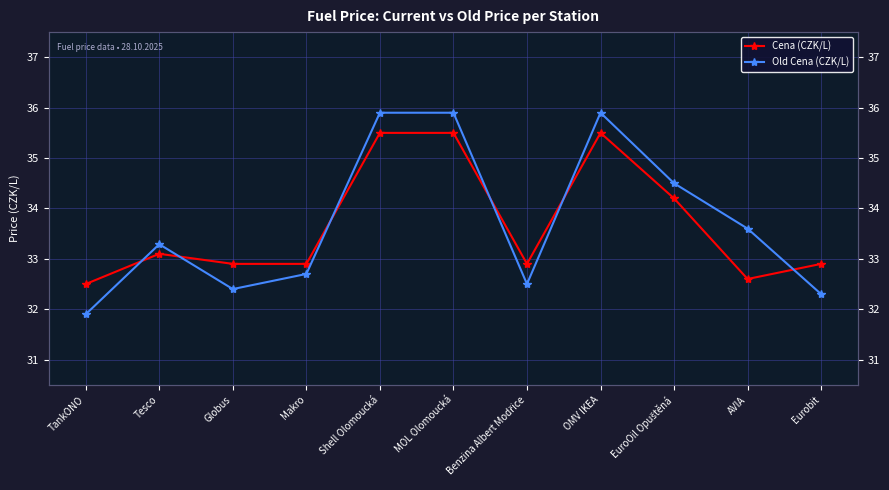

Reading left to right, list all the values displayed in this chart.

Cena (CZK/L): TankONO=32.5	Tesco=33.1	Globus=32.9	Makro=32.9	Shell Olomoucká=35.5	MOL Olomoucká=35.5	Benzina Albert Modřice=32.9	OMV IKEA=35.5	EuroOil Opuštěná=34.2	AVIA=32.6	Eurobit=32.9
Old Cena (CZK/L): TankONO=31.9	Tesco=33.3	Globus=32.4	Makro=32.7	Shell Olomoucká=35.9	MOL Olomoucká=35.9	Benzina Albert Modřice=32.5	OMV IKEA=35.9	EuroOil Opuštěná=34.5	AVIA=33.6	Eurobit=32.3